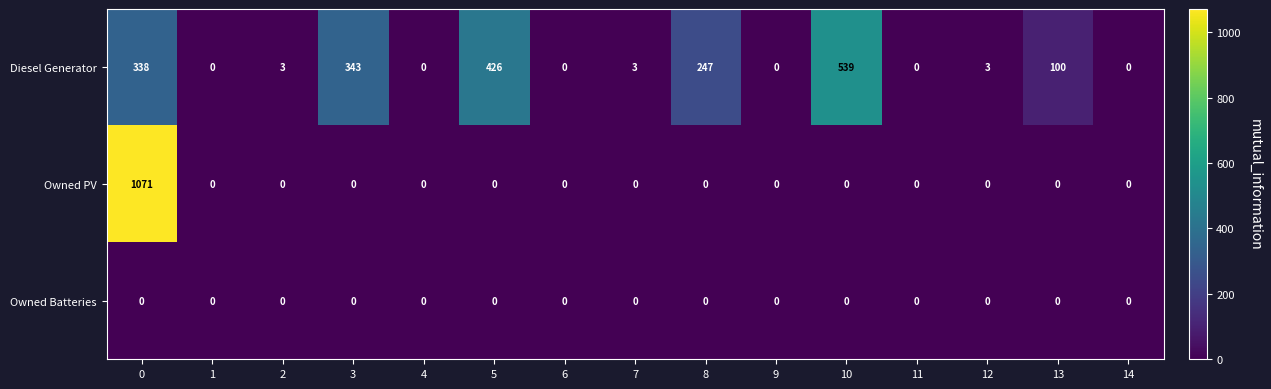

Read the Diesel Generator value at 13, to the nearest 50.

100